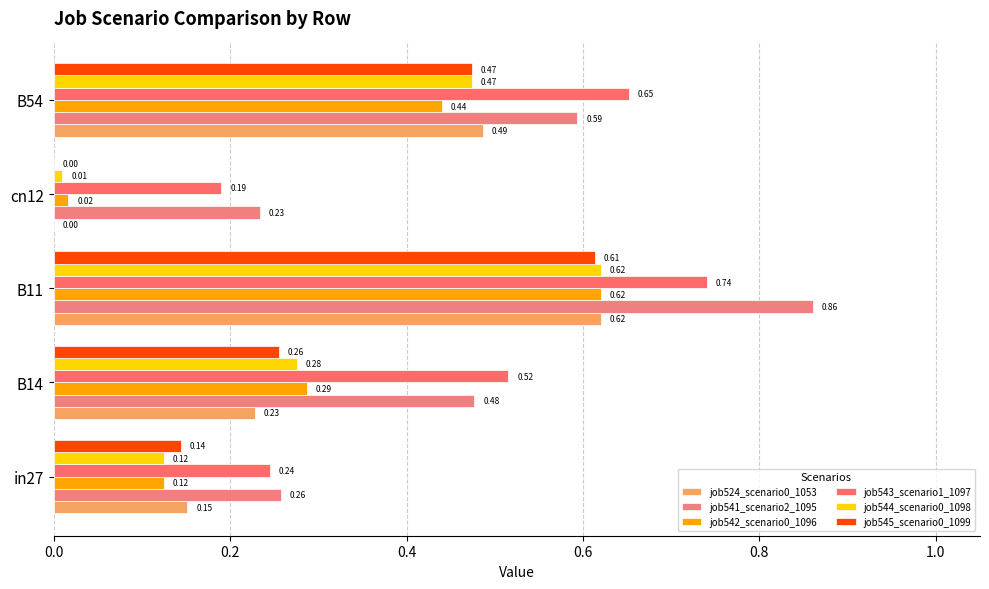

How many series are shown in this chart?

6